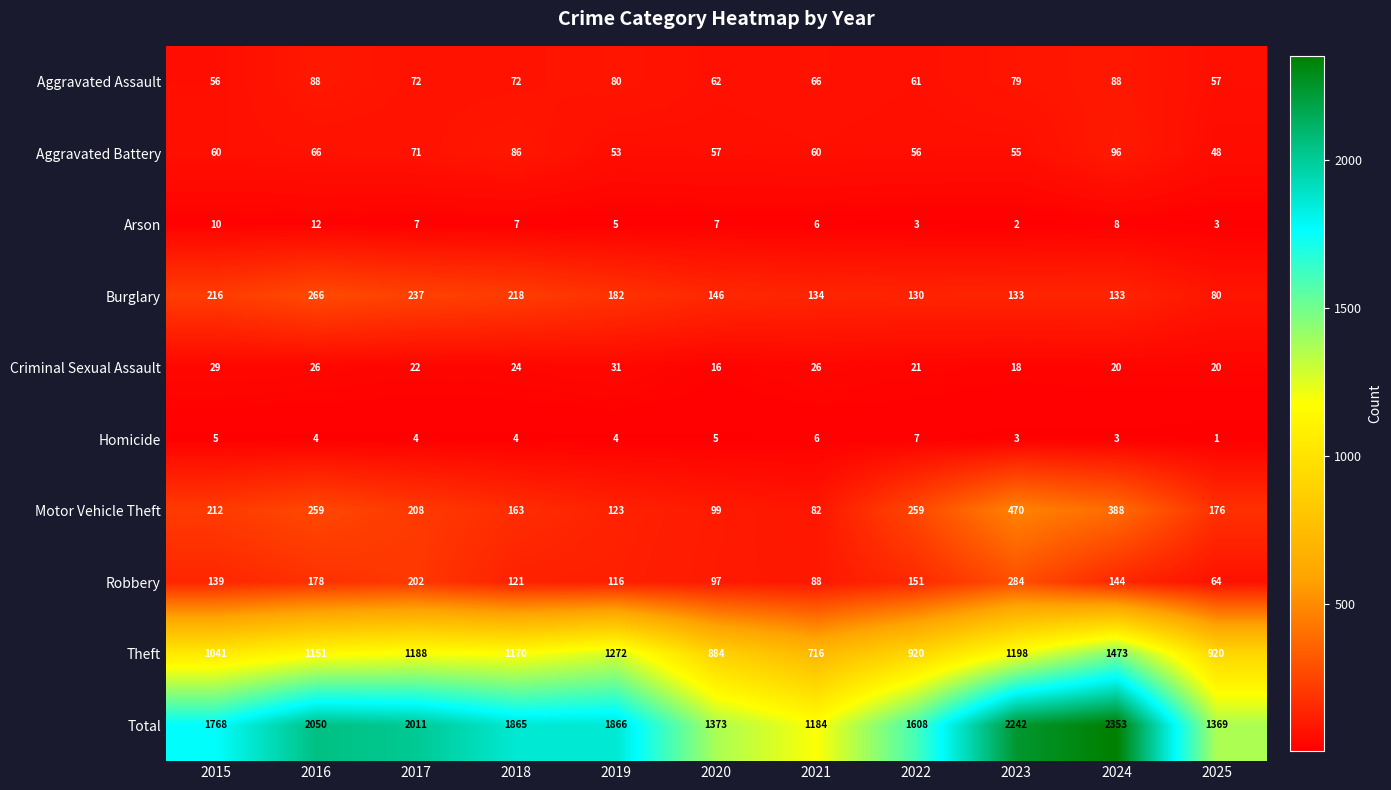

The value of Aggravated Assault at 2020 is 62. True or false?

True